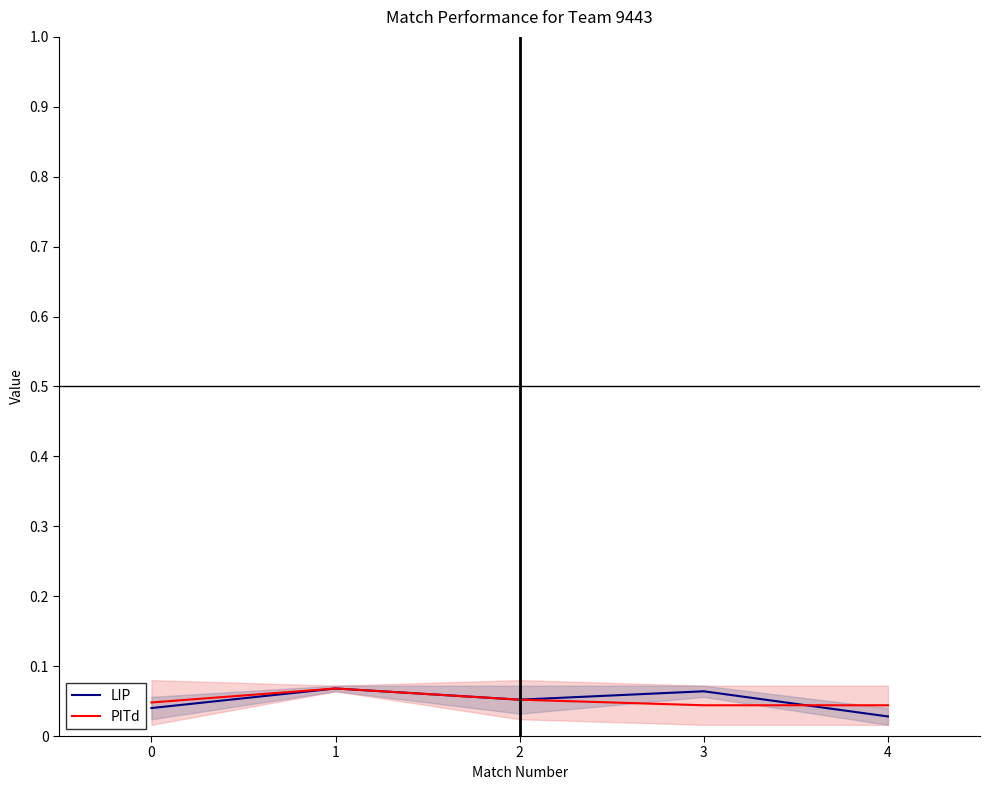

How many LIP values are between 0 and 1?

5